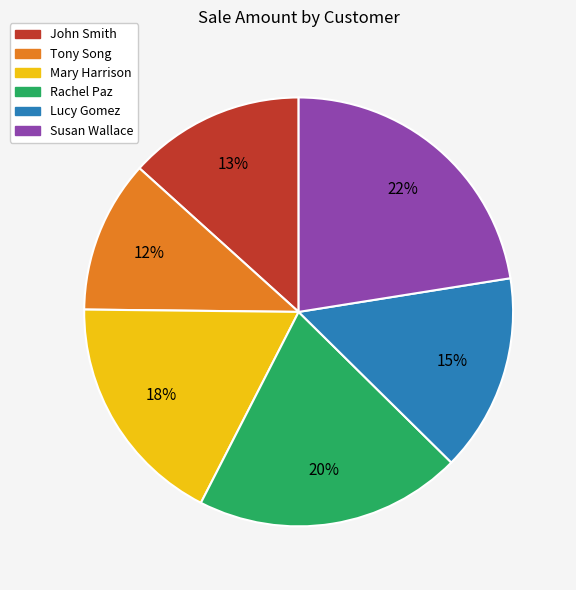

Does any single category account for the majority?

No